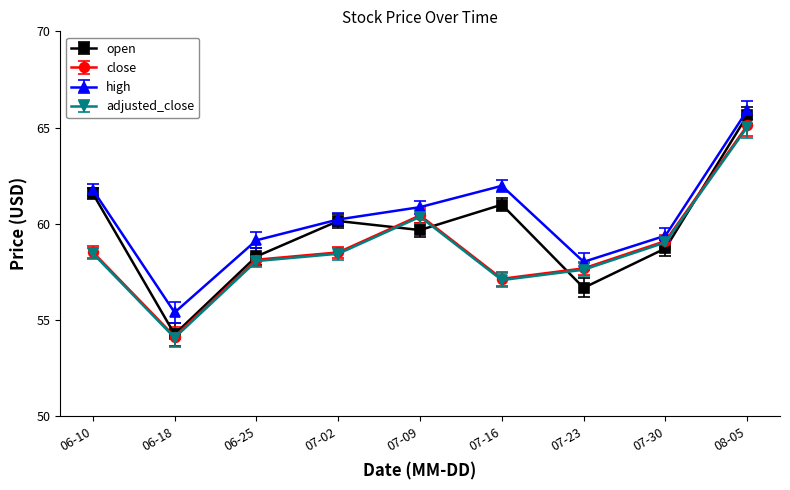

What position from the right is 07-30?

2